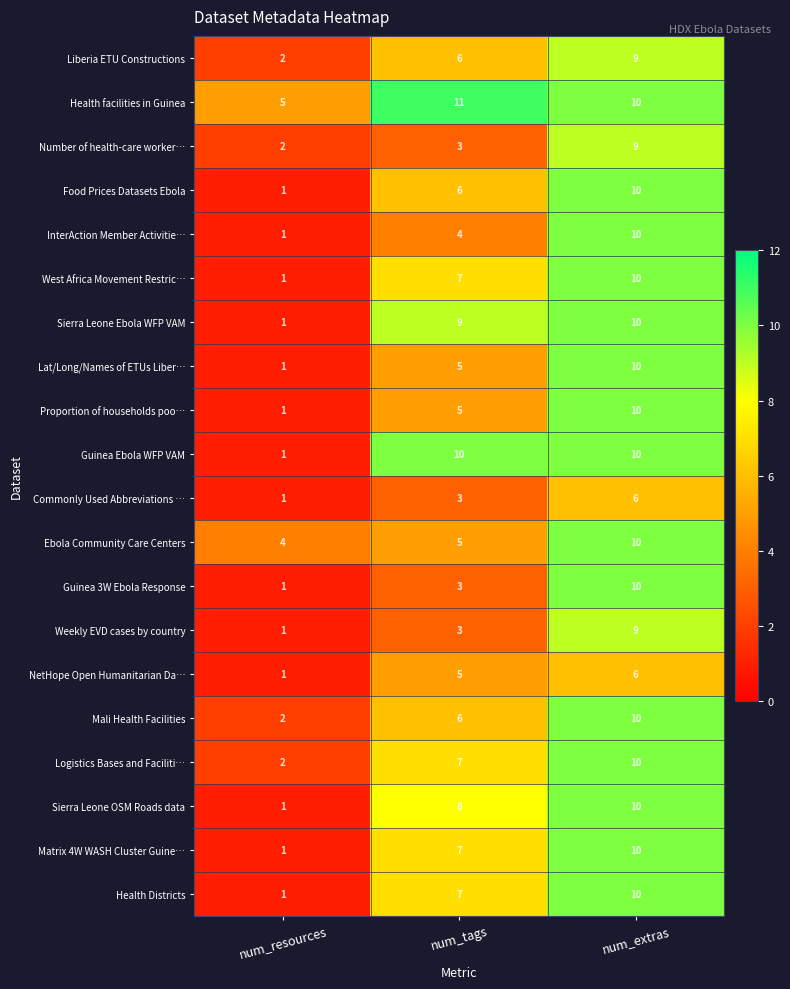

True or false: Logistics Bases and Faciliti… has a value of 2 at num_resources.

True